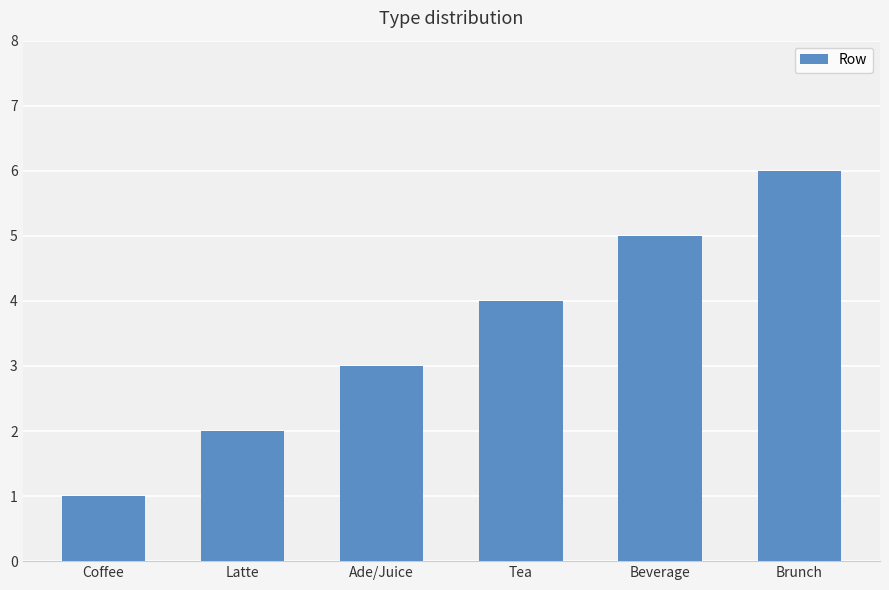

At which category does the chart reach its minimum across all series?

Coffee